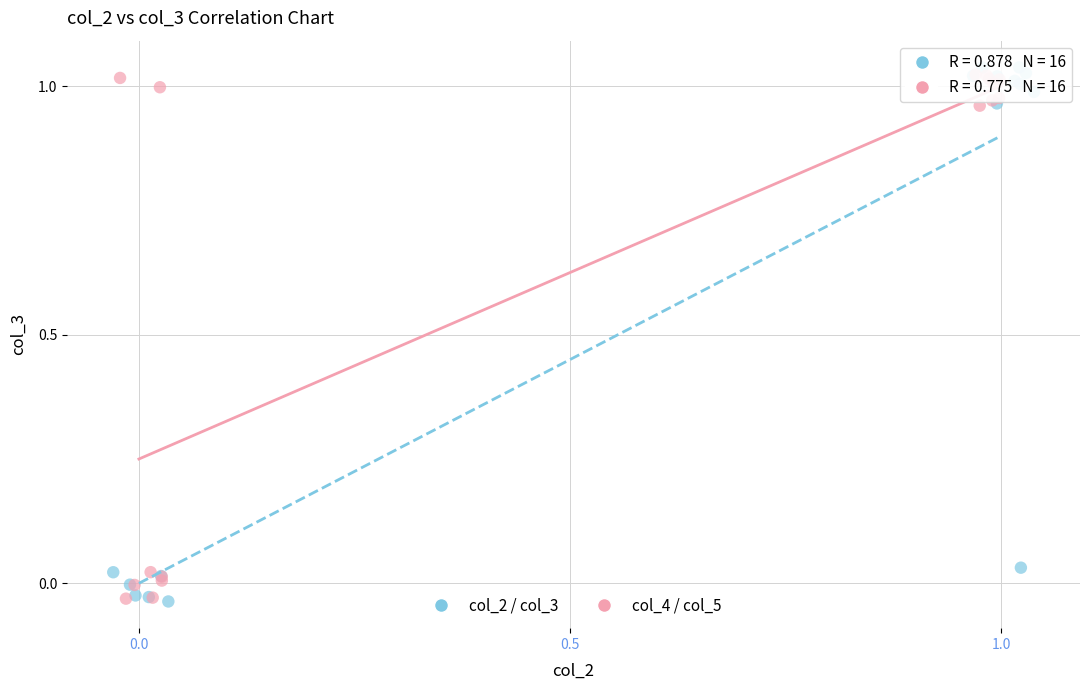

Which series has the largest Y range (max minus min)?

col_2 / col_3